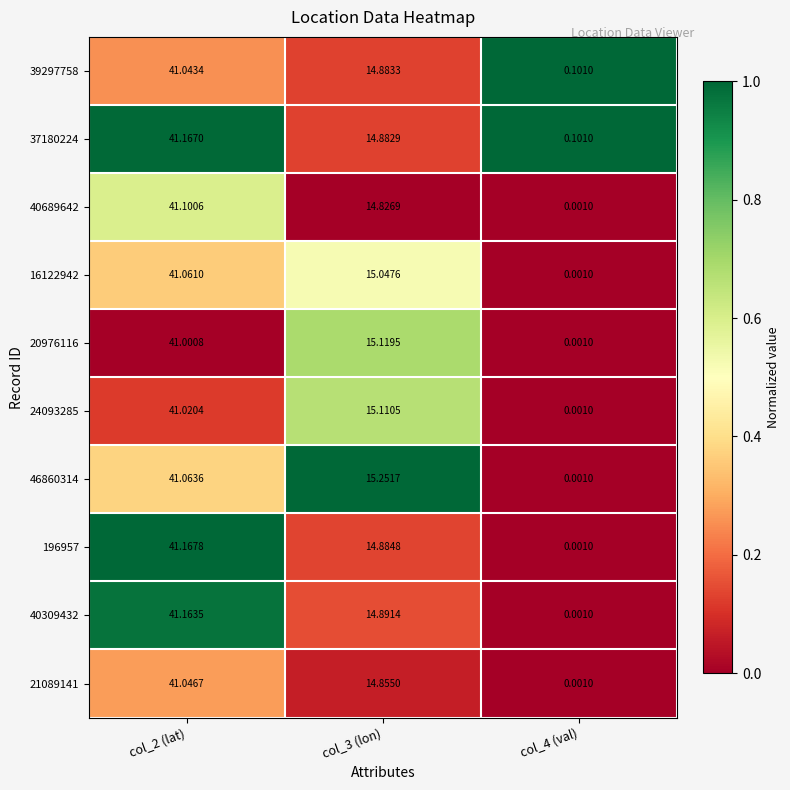

Is the value of 37180224 at col_3 (lon) greater than the value of 40689642 at col_3 (lon)?

Yes